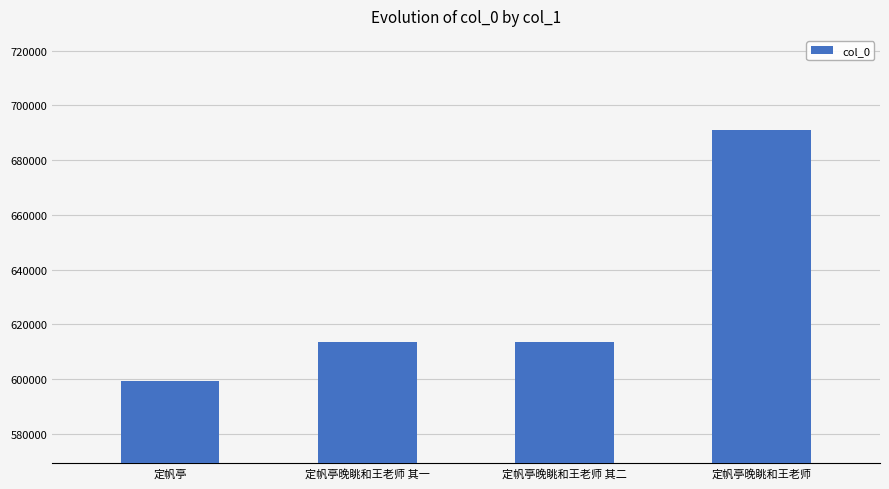

What is the value of the 3rd bar from the left?

613607